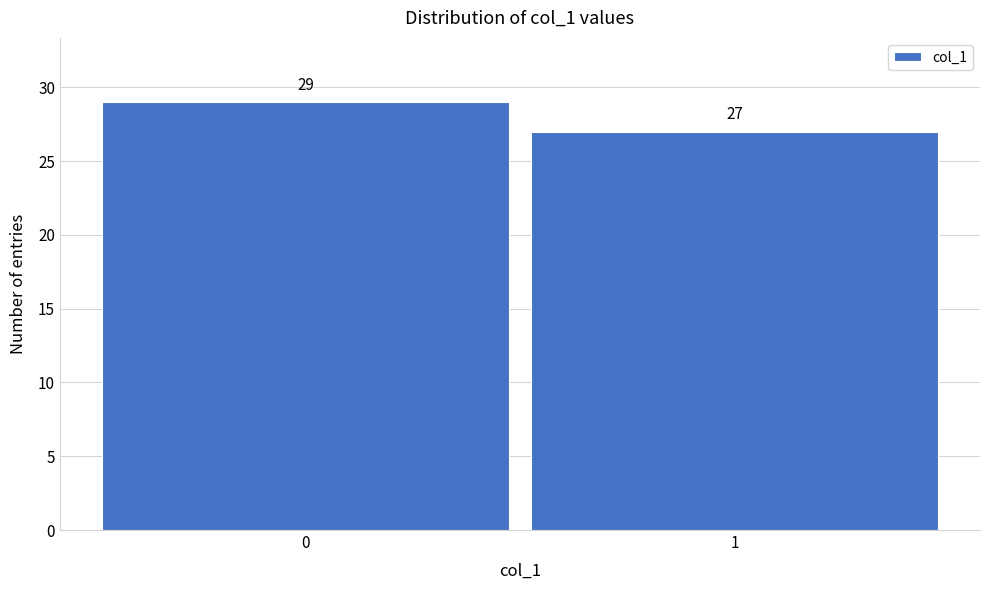

Reading left to right, list all the values displayed in this chart.

29	27